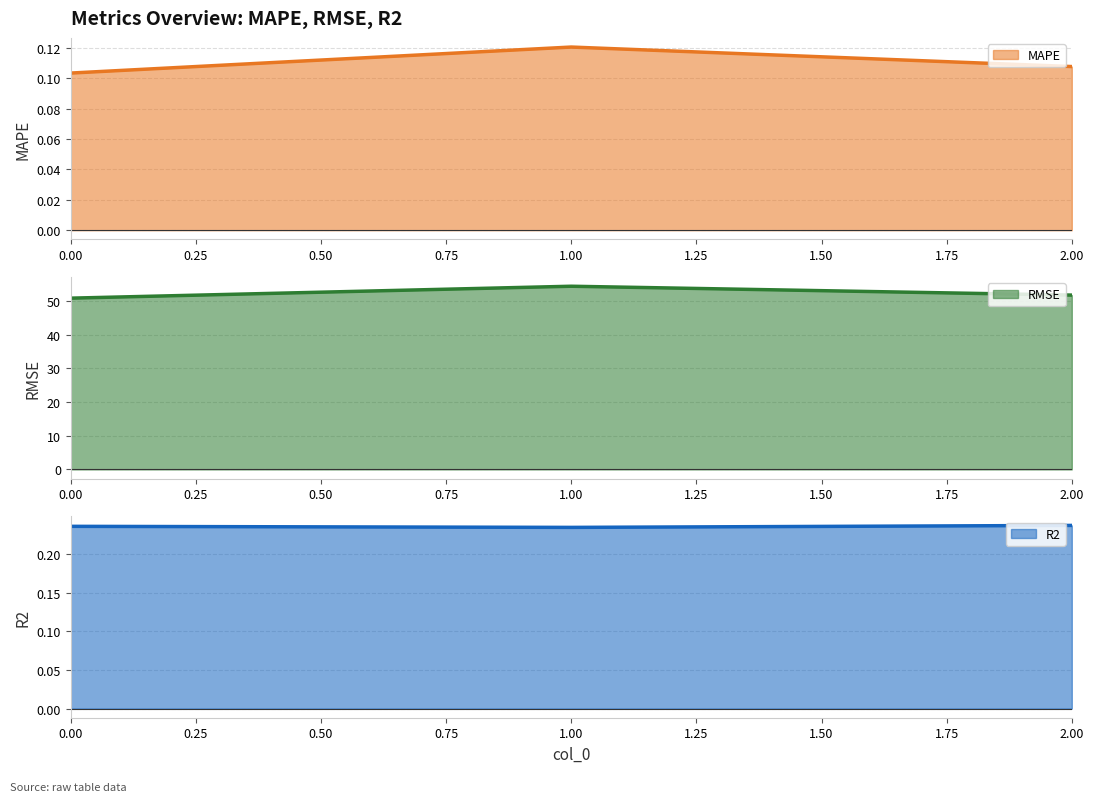

What are all the series names shown in the legend?

MAPE, RMSE, R2